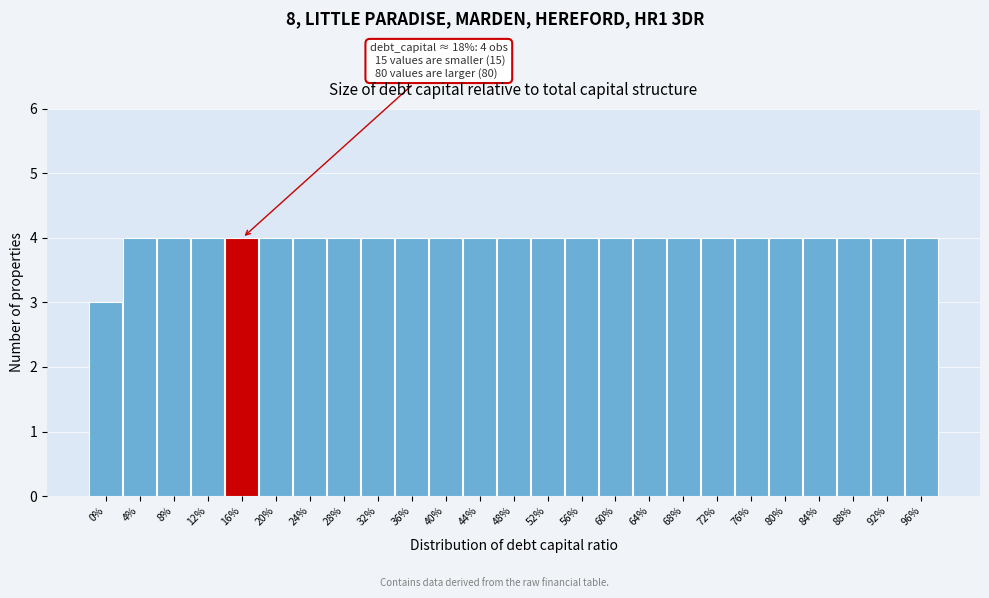

Reading left to right, extract all data points from this chart.

0%=3	4%=4	8%=4	12%=4	16%=4	20%=4	24%=4	28%=4	32%=4	36%=4	40%=4	44%=4	48%=4	52%=4	56%=4	60%=4	64%=4	68%=4	72%=4	76%=4	80%=4	84%=4	88%=4	92%=4	96%=4